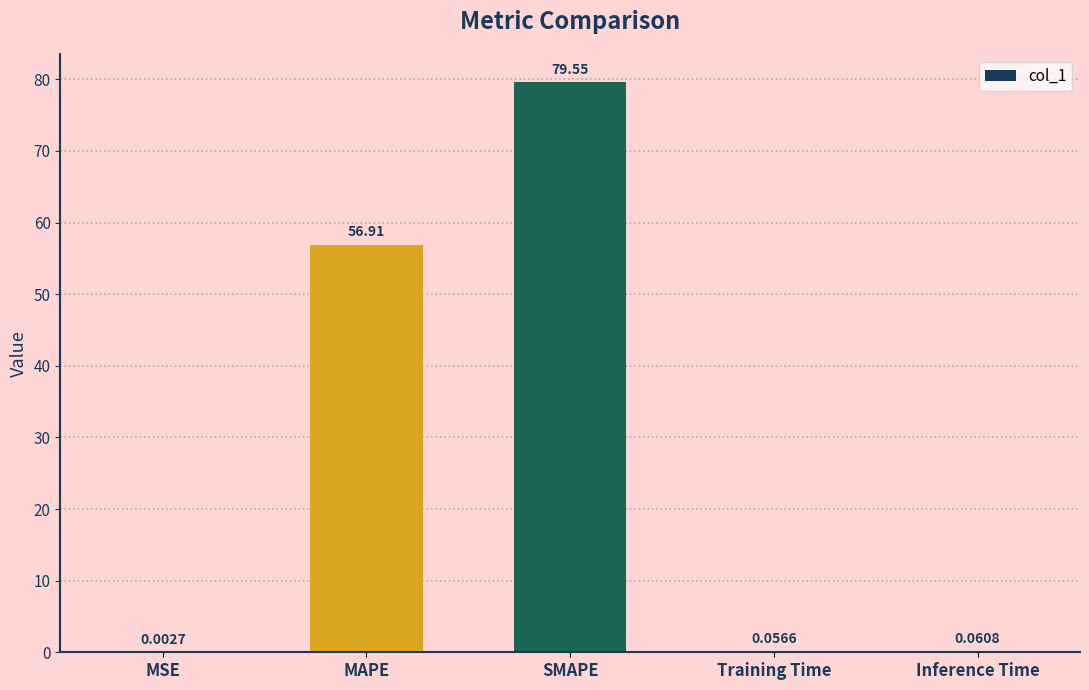

What is the sum of all values?

136.6